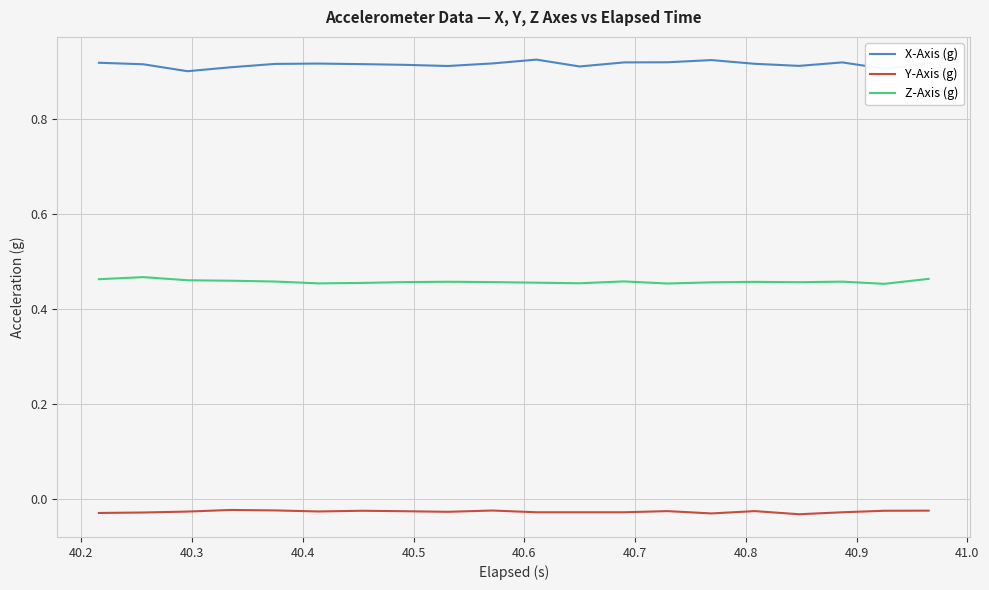

True or false: Z-Axis (g) has more than 1 interior local peaks.

True